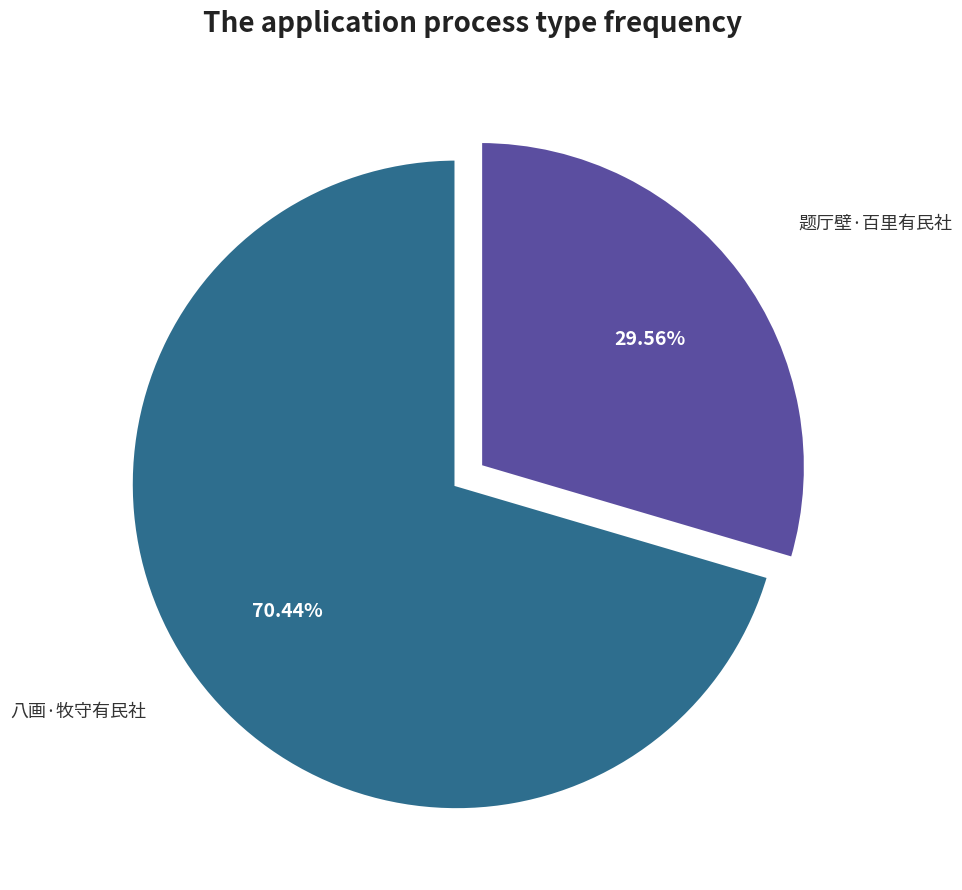

To the nearest percent, what portion does 题厅壁·百里有民社 represent?

30%